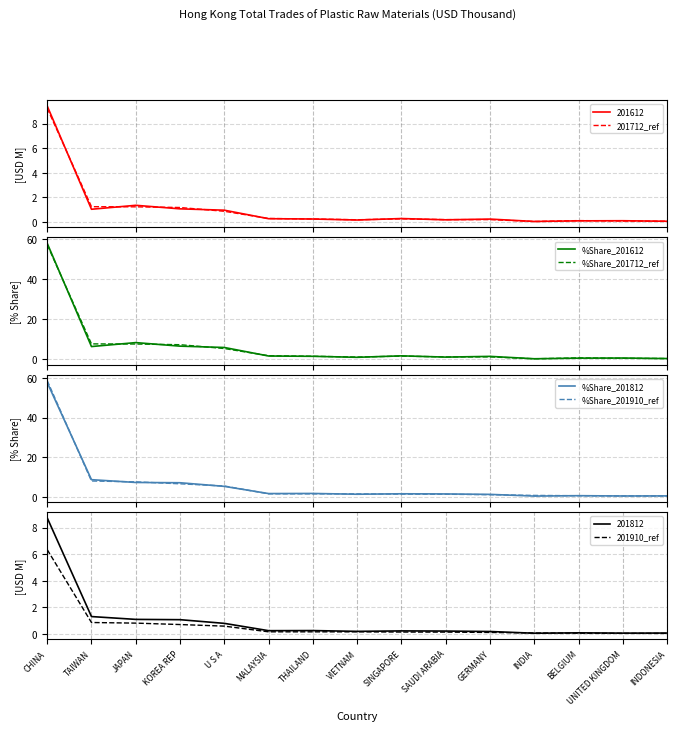

What is the difference between the second highest and minimum values in the %Share_201612 series?

8.0